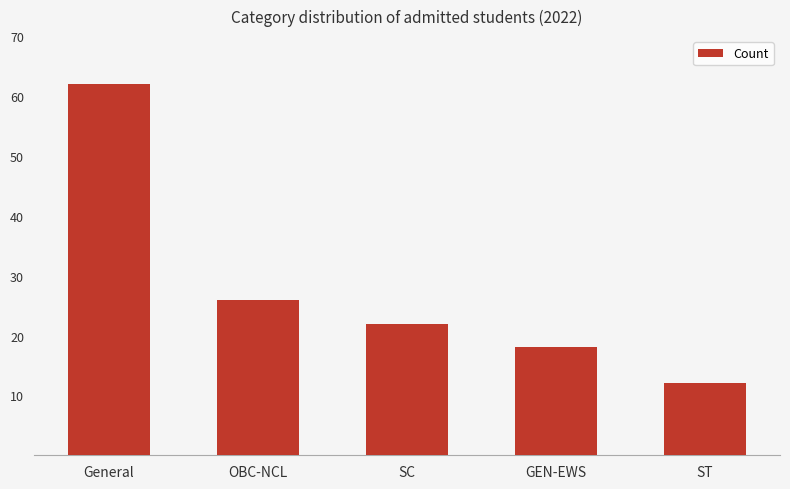

List the labels in order of value, largest first.

General, OBC-NCL, SC, GEN-EWS, ST